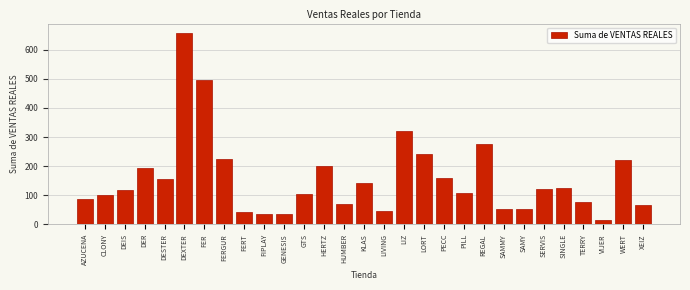

Is it true that the value at AZUCENA is 86?

True